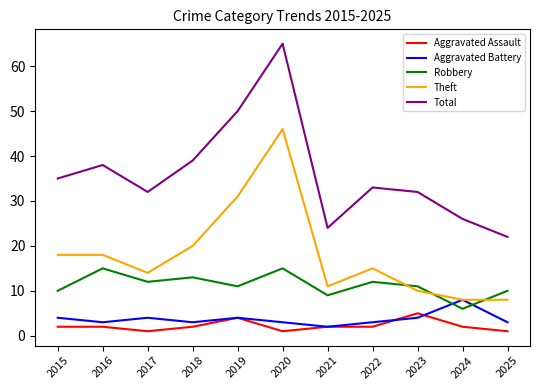

True or false: Aggravated Assault and Theft intersect in this chart.

False